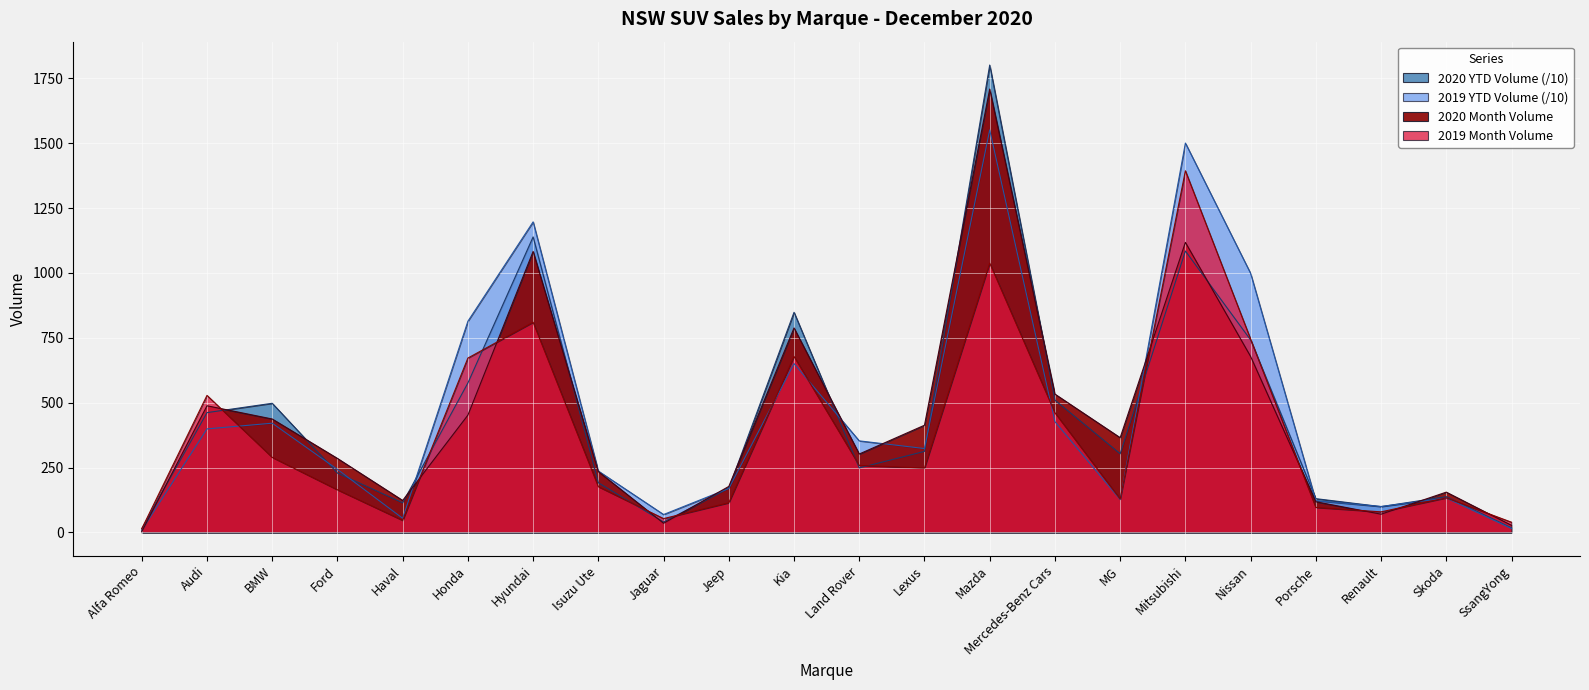

Where is the first local minimum for 2019 Month Volume?

Haval